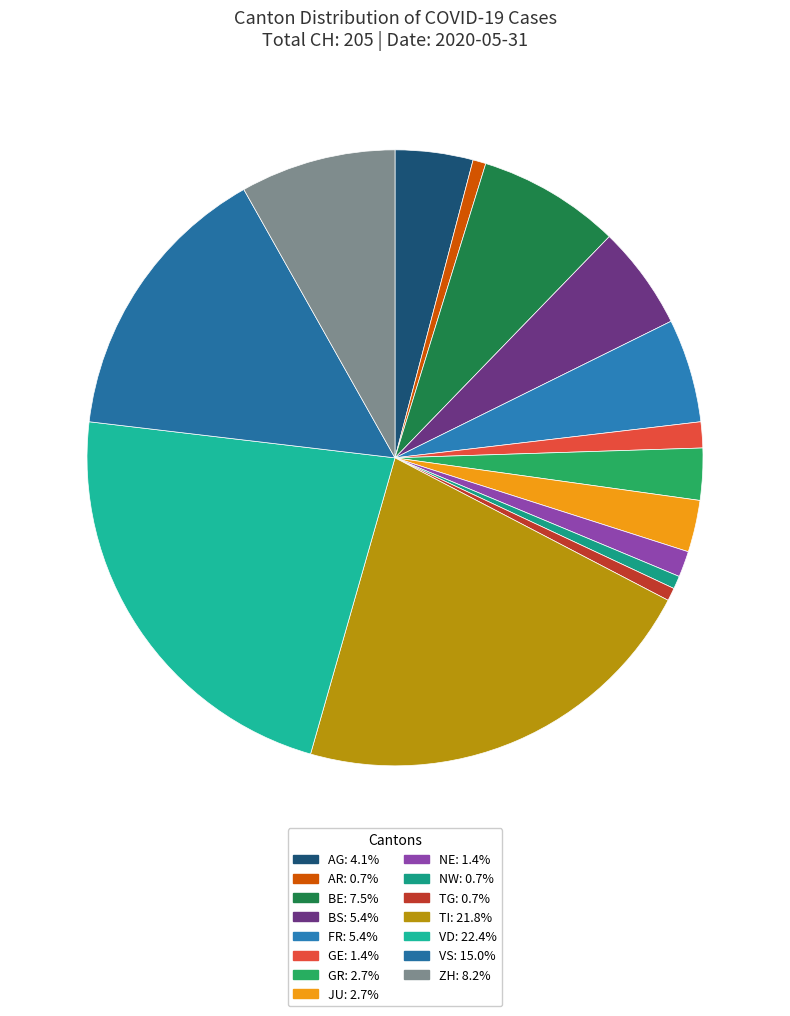

Is there any slice that represents more than half of the pie?

No